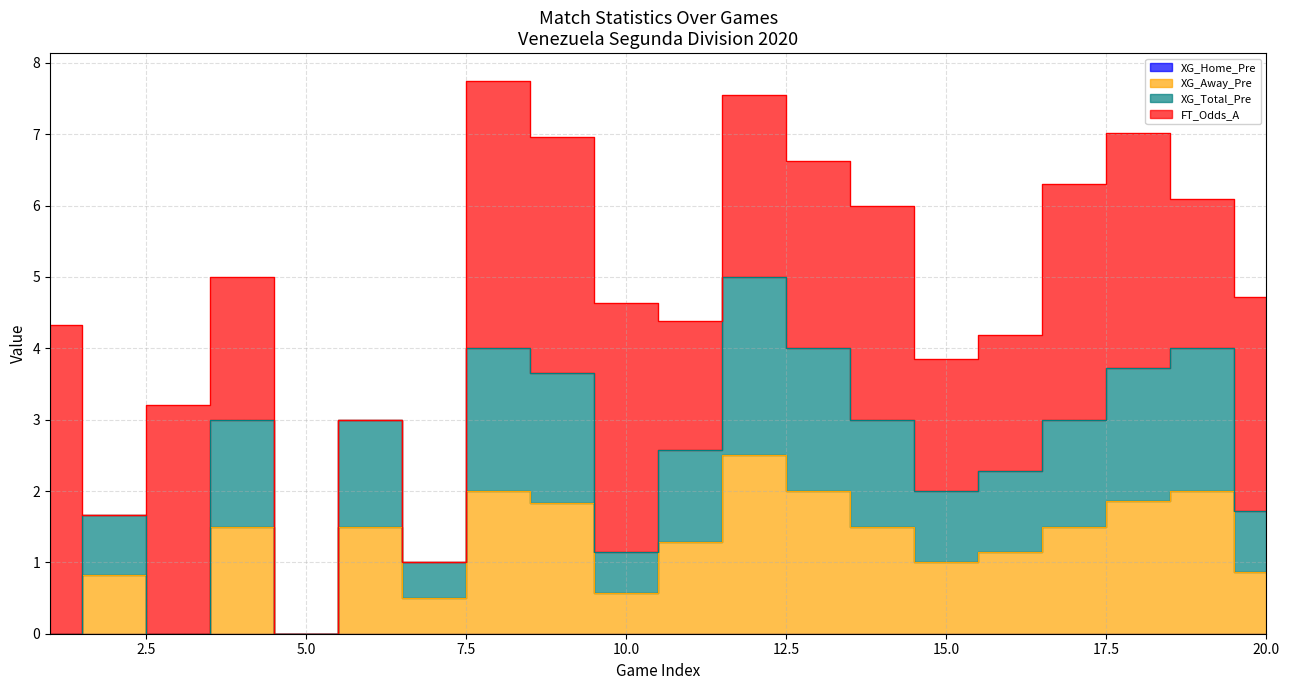

What is the difference between the second highest and minimum values in the XG_Away_Pre series?

2.0